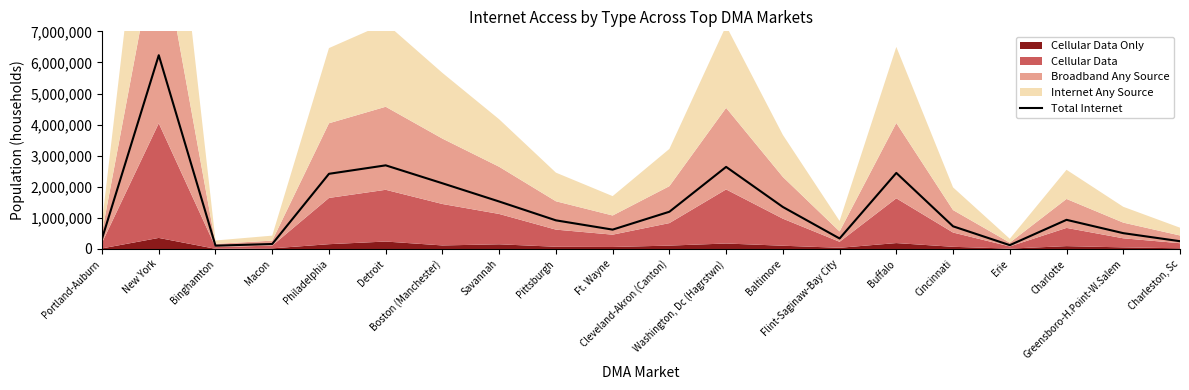

Approximately how many times larger is the value at Charlotte compared to Cincinnati?

1.3